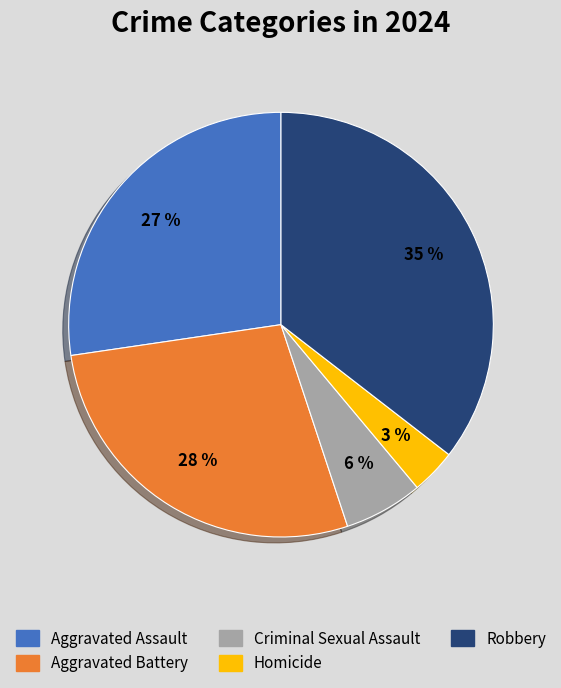

Approximately how many times larger is the value at Homicide compared to Aggravated Battery?

0.1